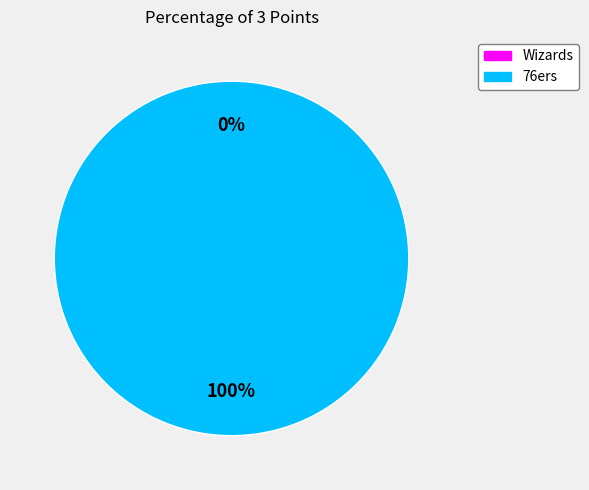

Which has a higher value, Wizards or 76ers?

76ers